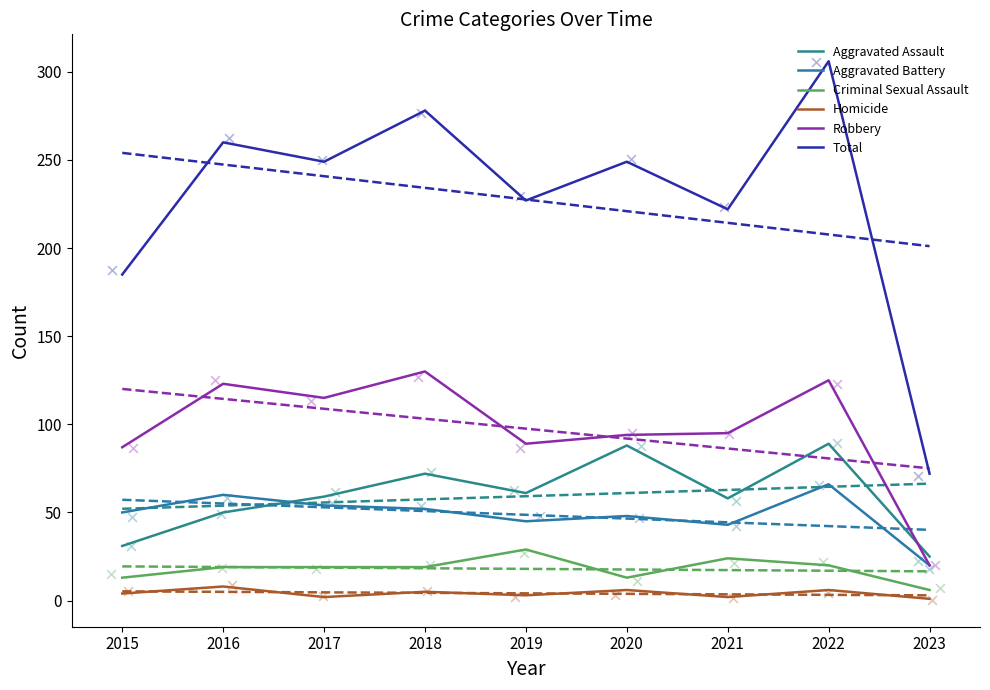

Is the value of Aggravated Battery at 2017 greater than the value of Total at 2017?

No